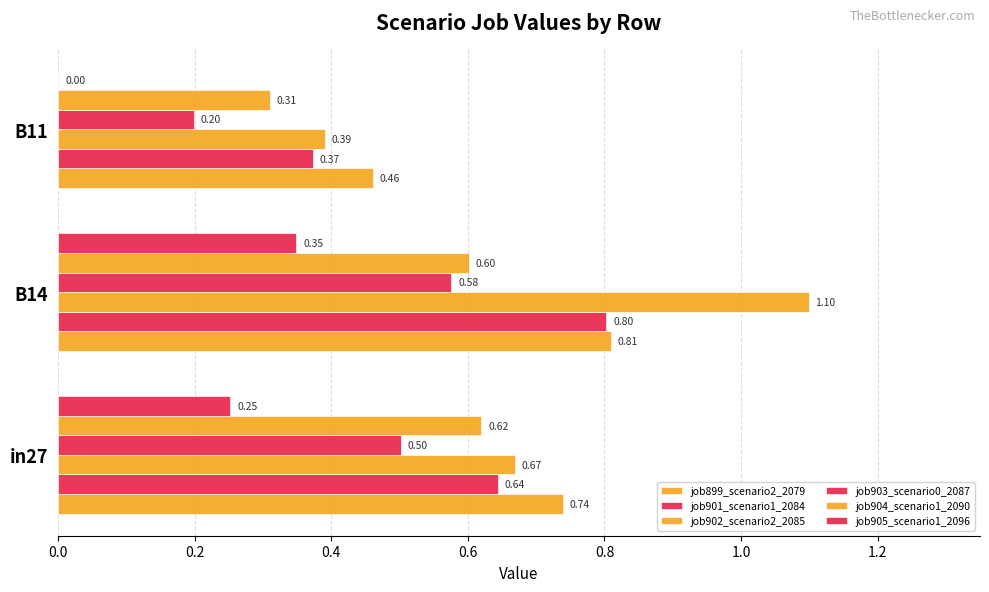

Count the number of categories in the chart.

3